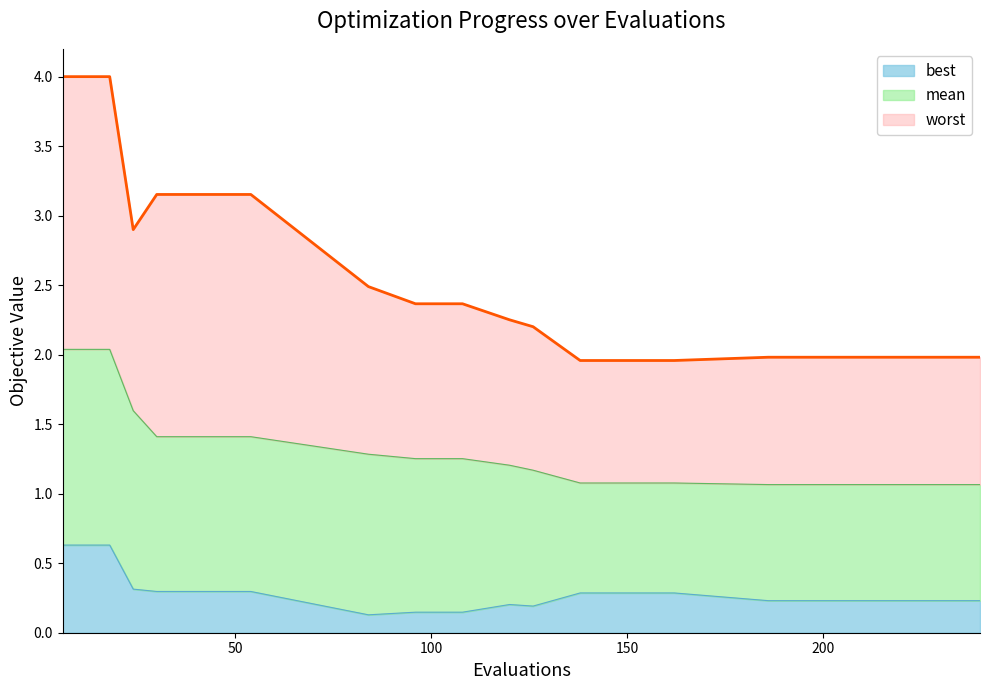

What is the average value of the mean series?

1.4